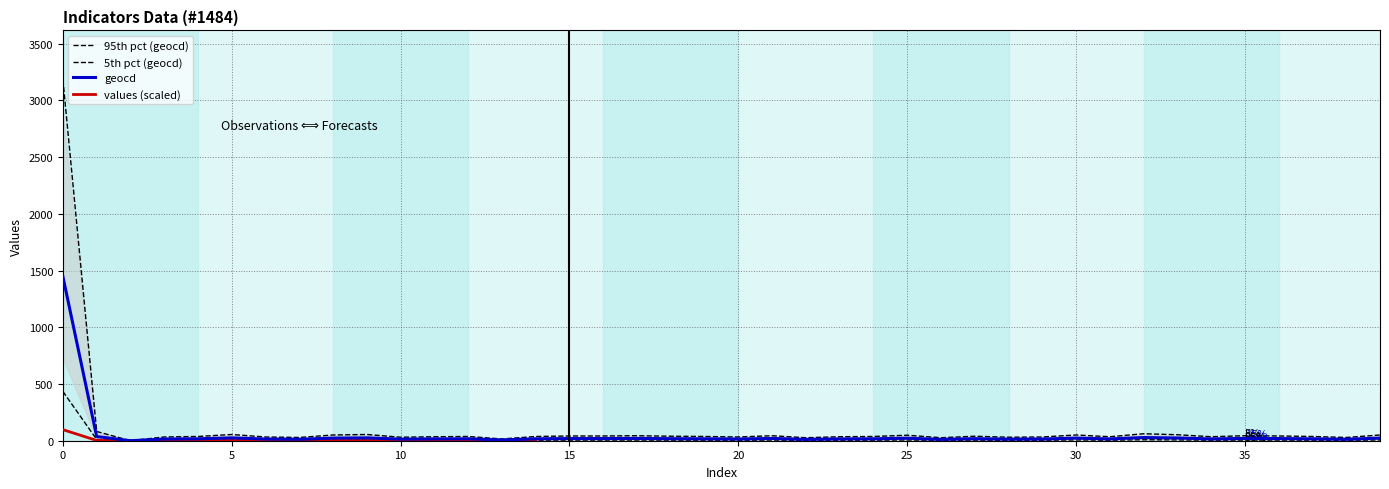

How many positive values does the geocd series have?

39